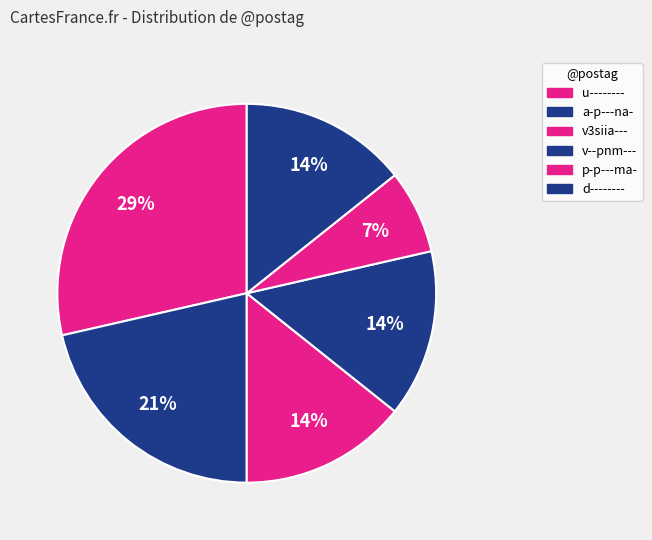

Which category has the biggest portion of the pie?

u--------